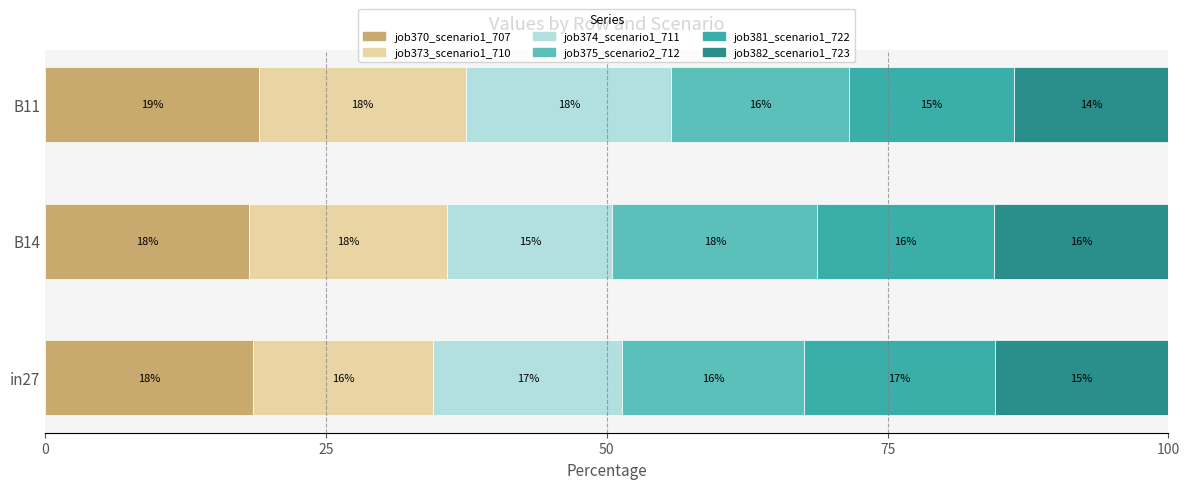

What are all the series names shown in the legend?

job370_scenario1_707, job373_scenario1_710, job374_scenario1_711, job375_scenario2_712, job381_scenario1_722, job382_scenario1_723